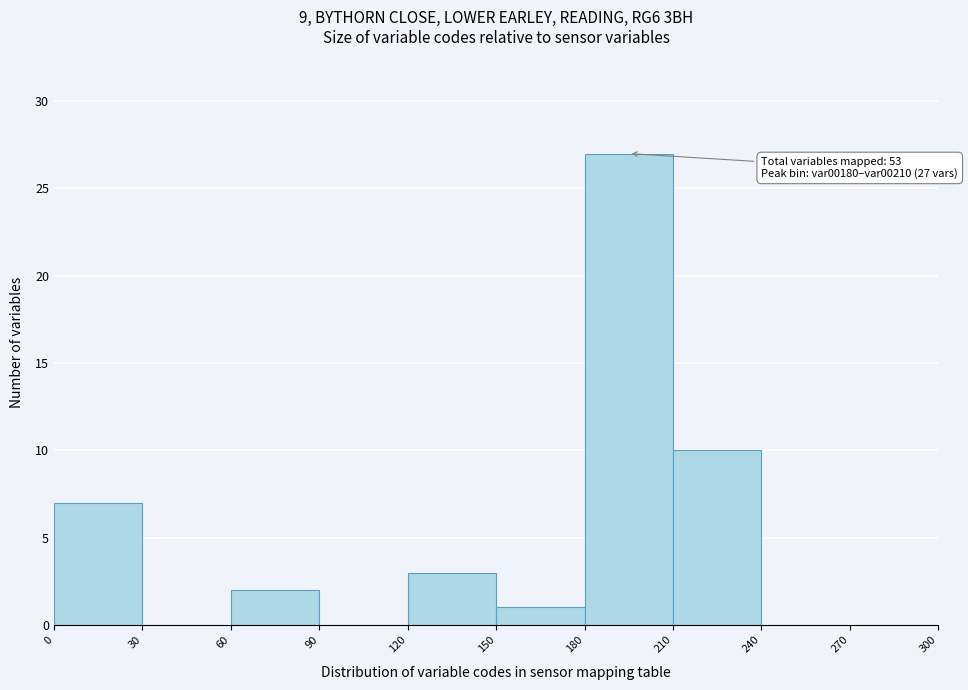

Which range on the x-axis has the tallest bar?

180 to 210